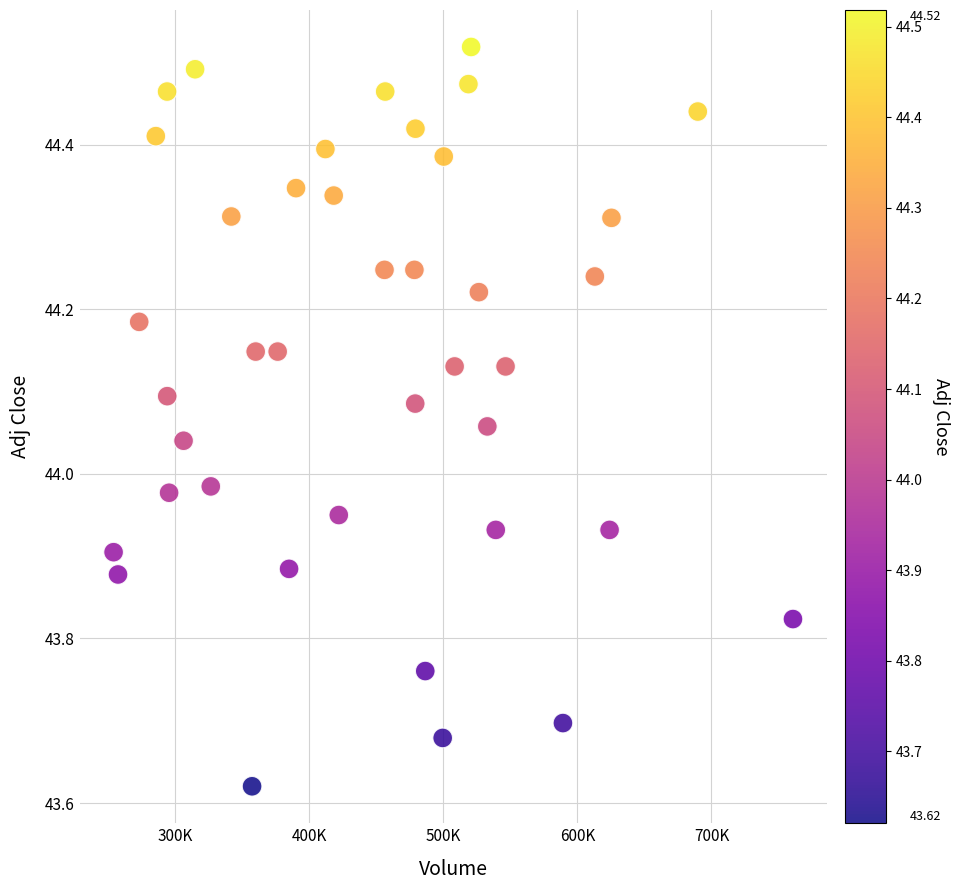

What is the range of X values (max minus min)?

506800.0